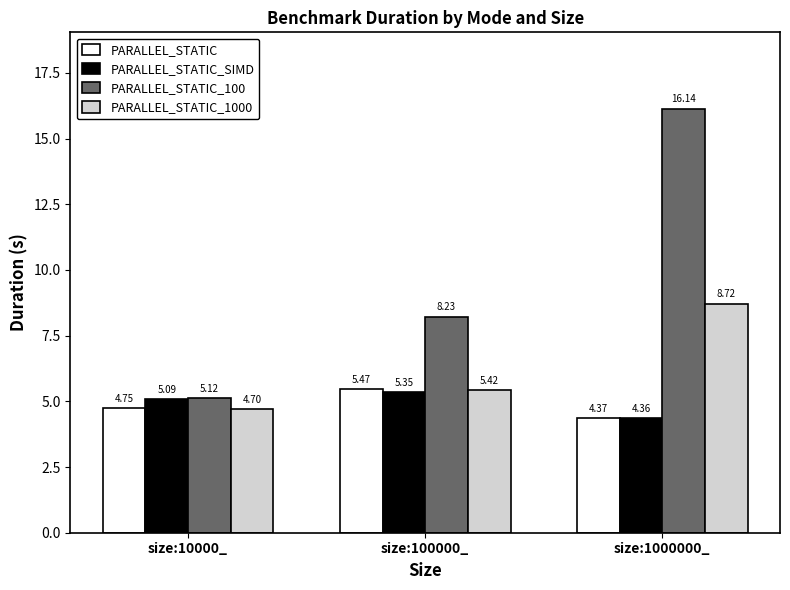

What is the sum of the PARALLEL_STATIC_SIMD values at size:100000_ and size:10000_?

10.4